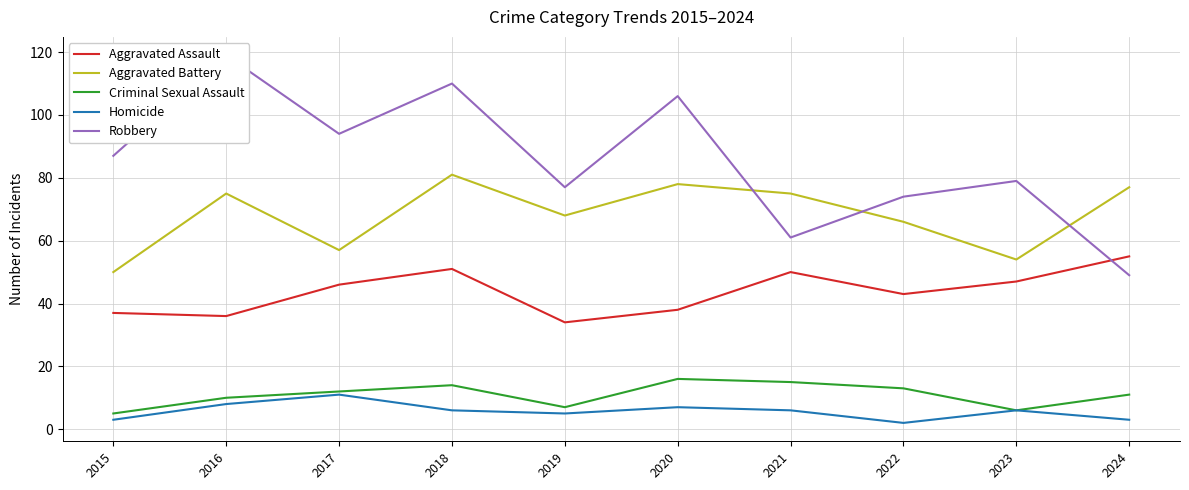

Count the number of data series in this chart.

5